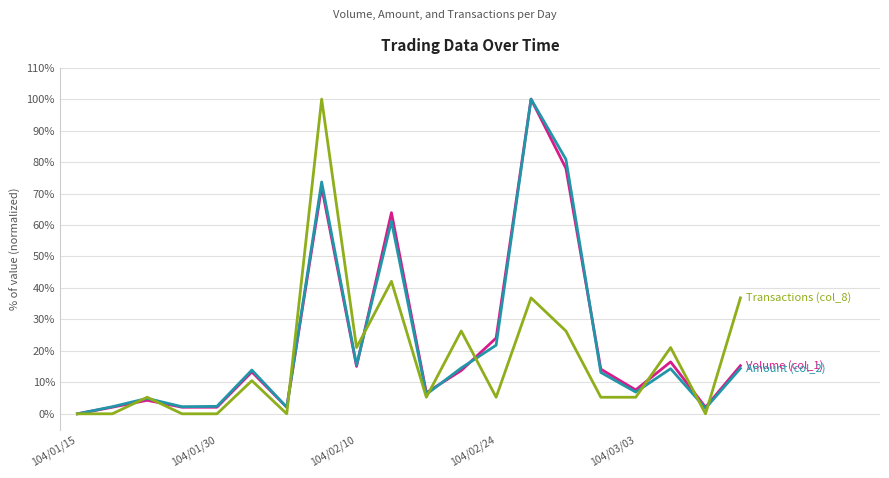

How many lines are shown in the chart?

3